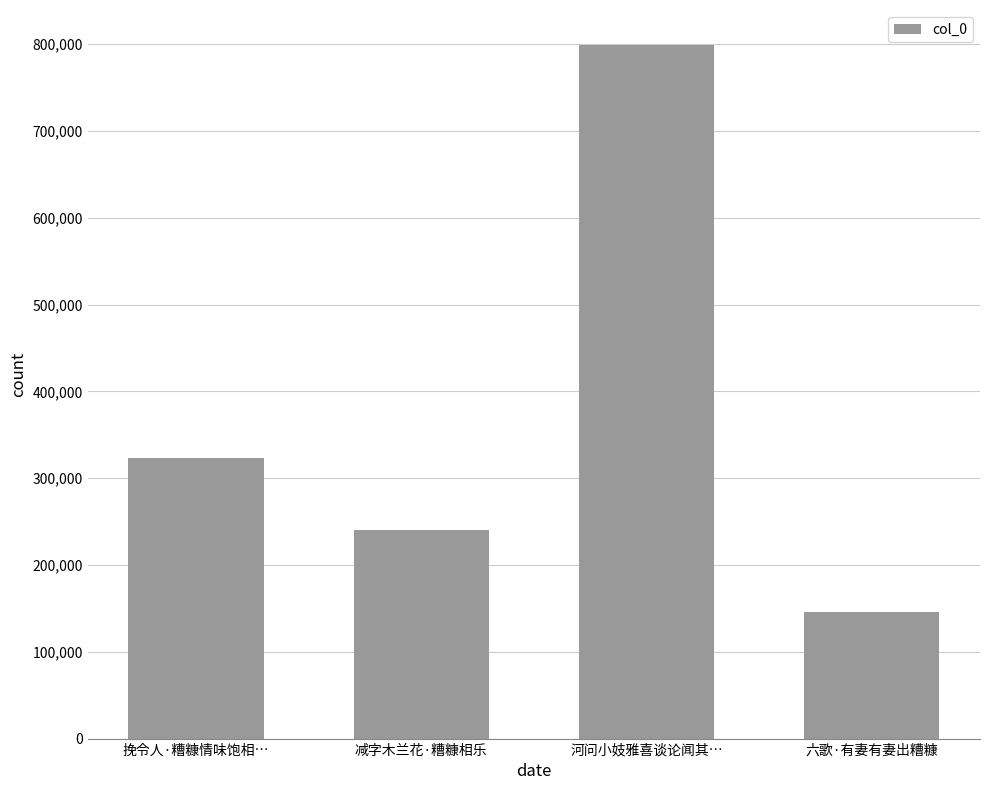

Are the bars horizontal?

No